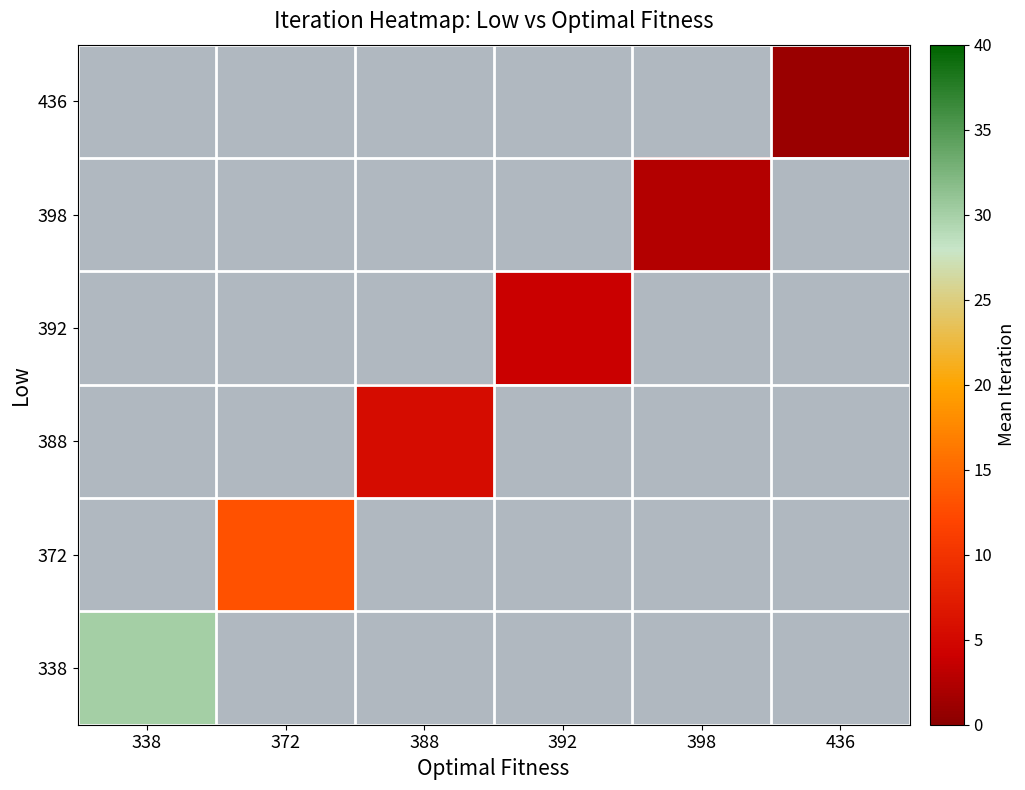

Rank the categories by row_5 value from highest to lowest.

338, 372, 388, 392, 398, 436